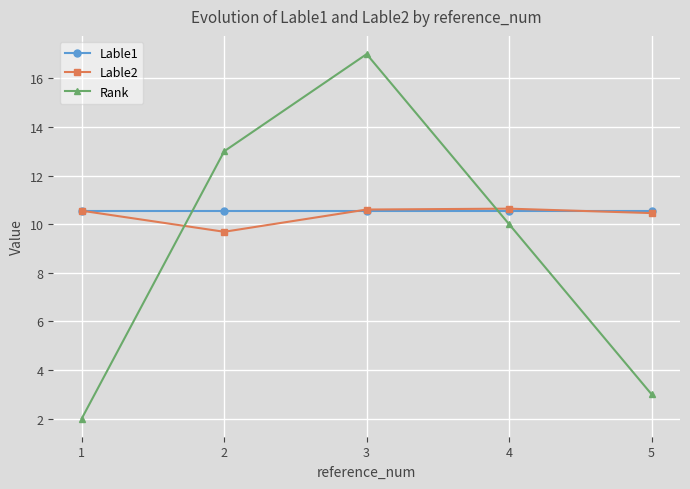

At which category does Rank reach its first local peak?

3